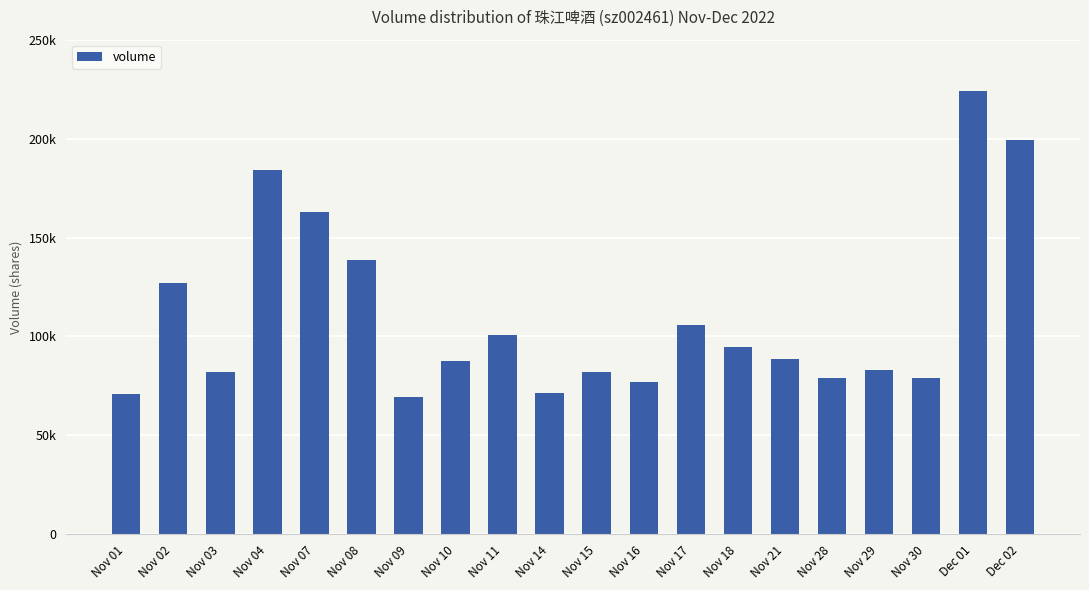

Where is the data nearest to the value 146795?

Nov 08